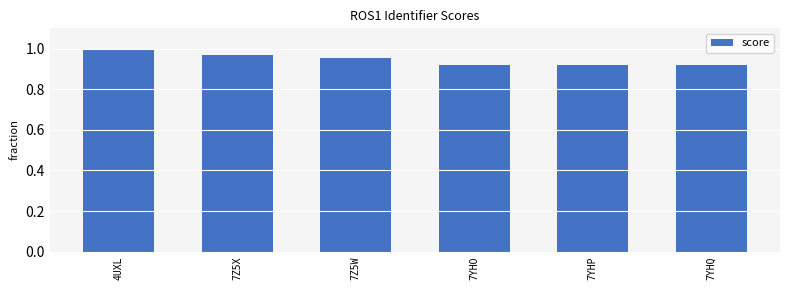

At which category does the chart reach its peak across all series?

4UXL